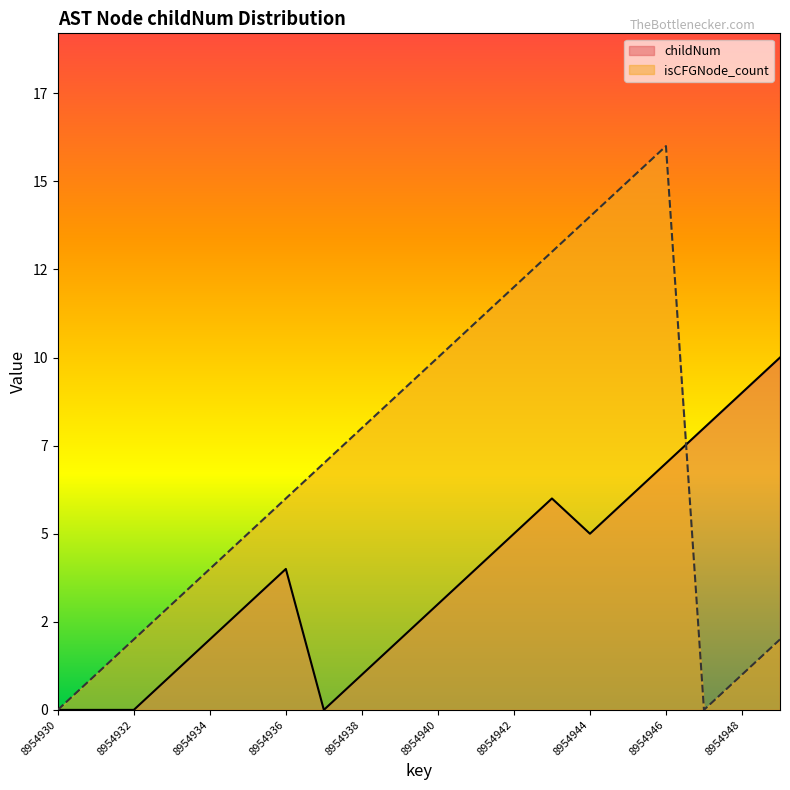

What is the maximum value for childNum?

10